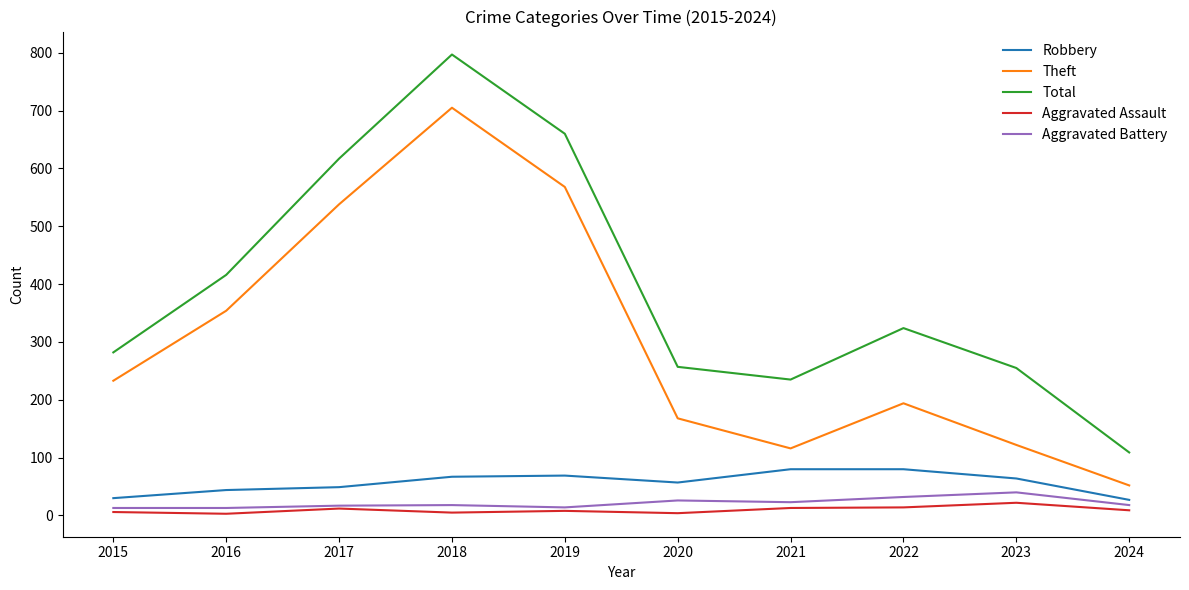

True or false: Aggravated Assault has more than 1 interior local peaks.

True